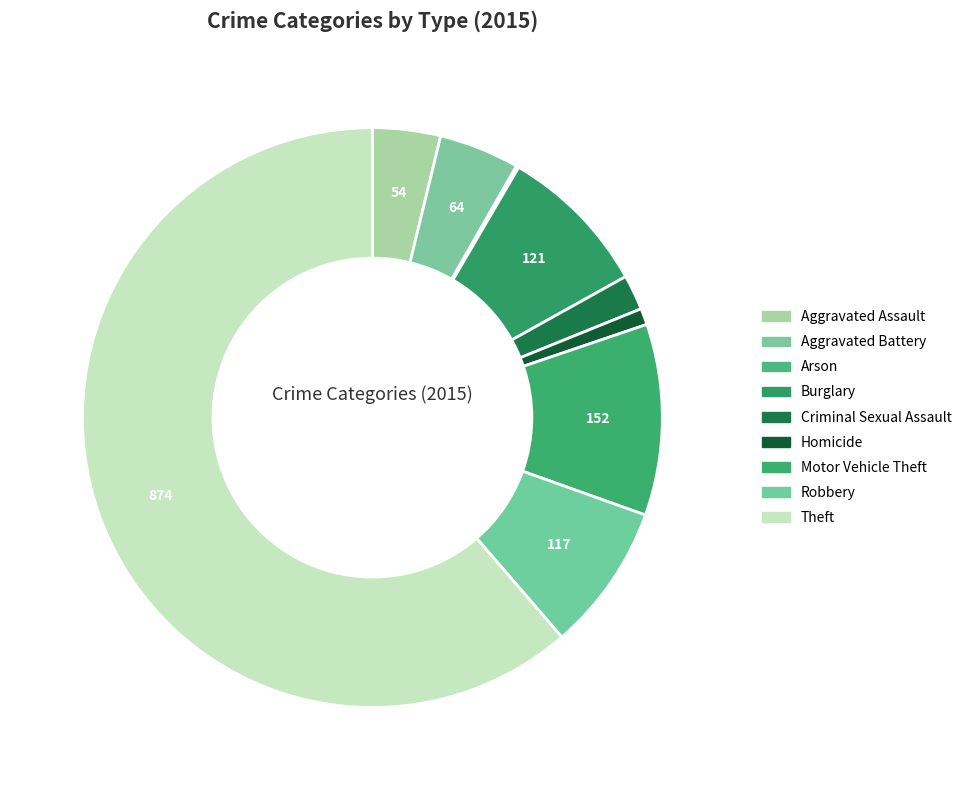

What is the smallest slice in the pie chart?

Arson